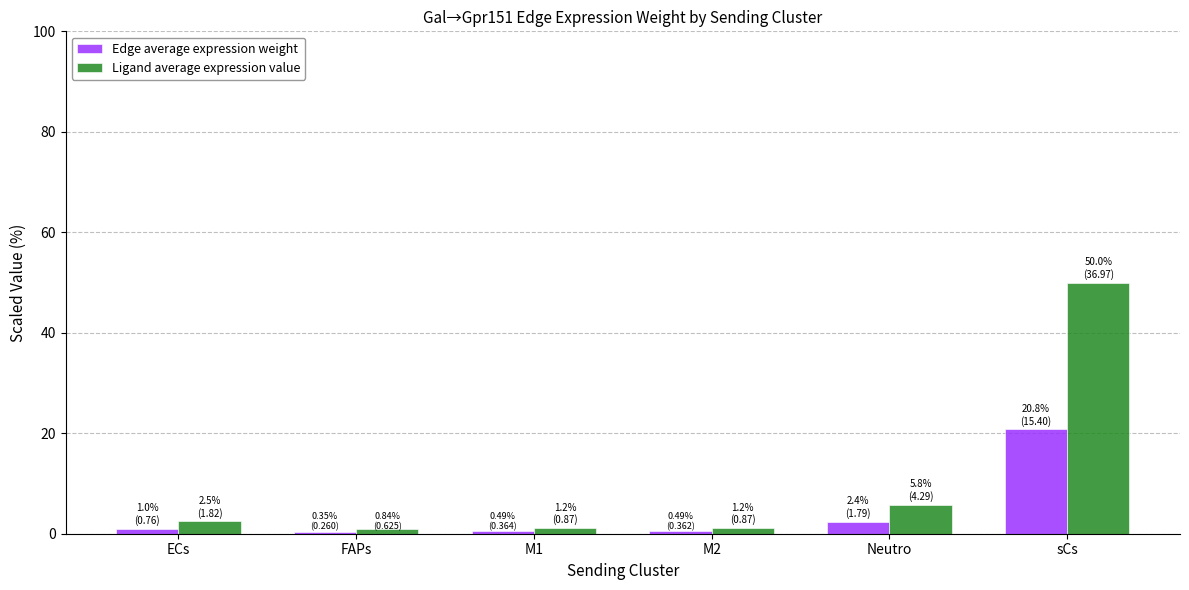

How many values in the Edge average expression weight series exceed 1?

3